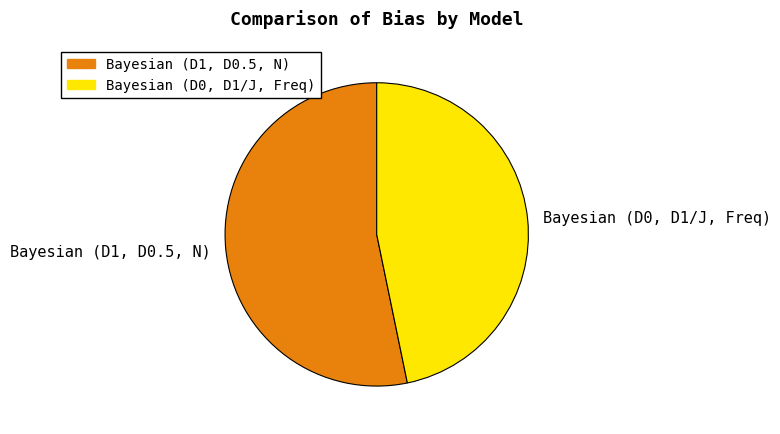

Between Bayesian (D1, D0.5, N) and Bayesian (D0, D1/J, Freq), which is larger?

Bayesian (D1, D0.5, N)